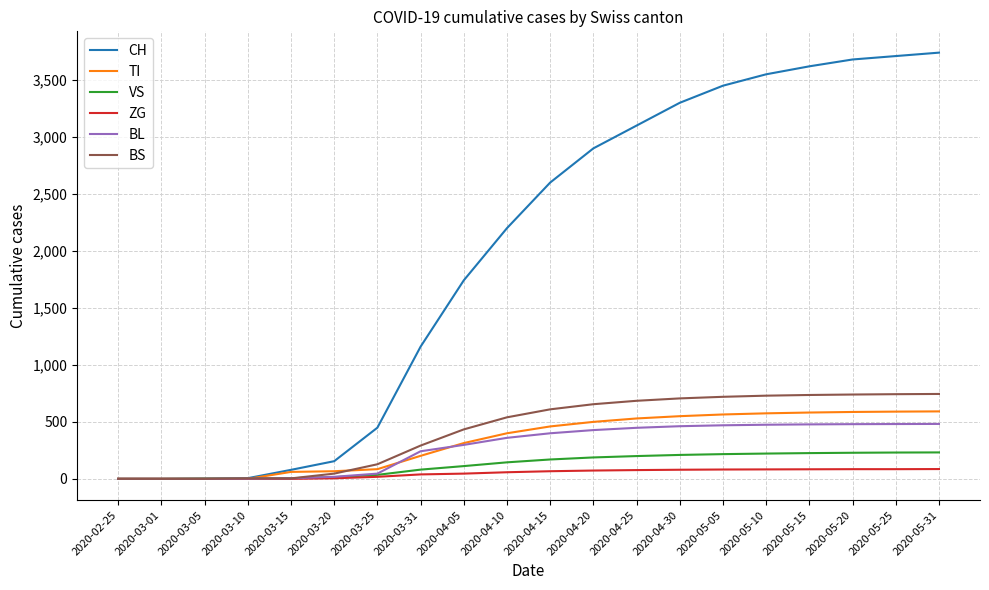

Which series changed the most between 2020-04-30 and 2020-05-25?

CH